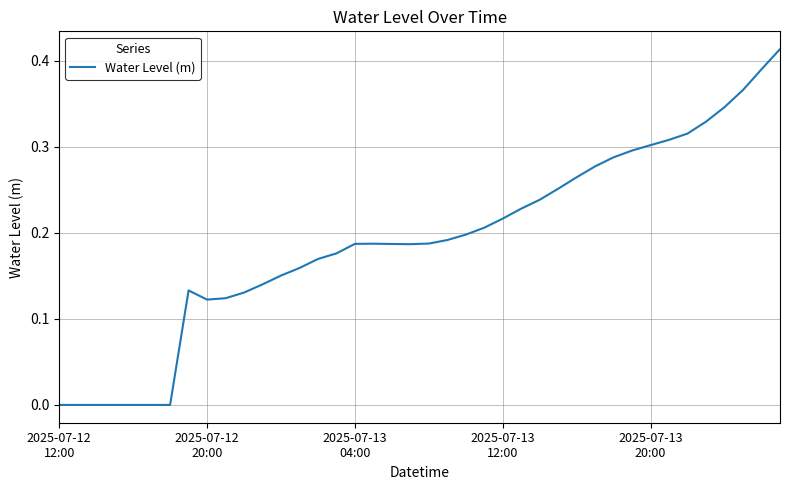

Is this an area chart (filled region under the line)?

No